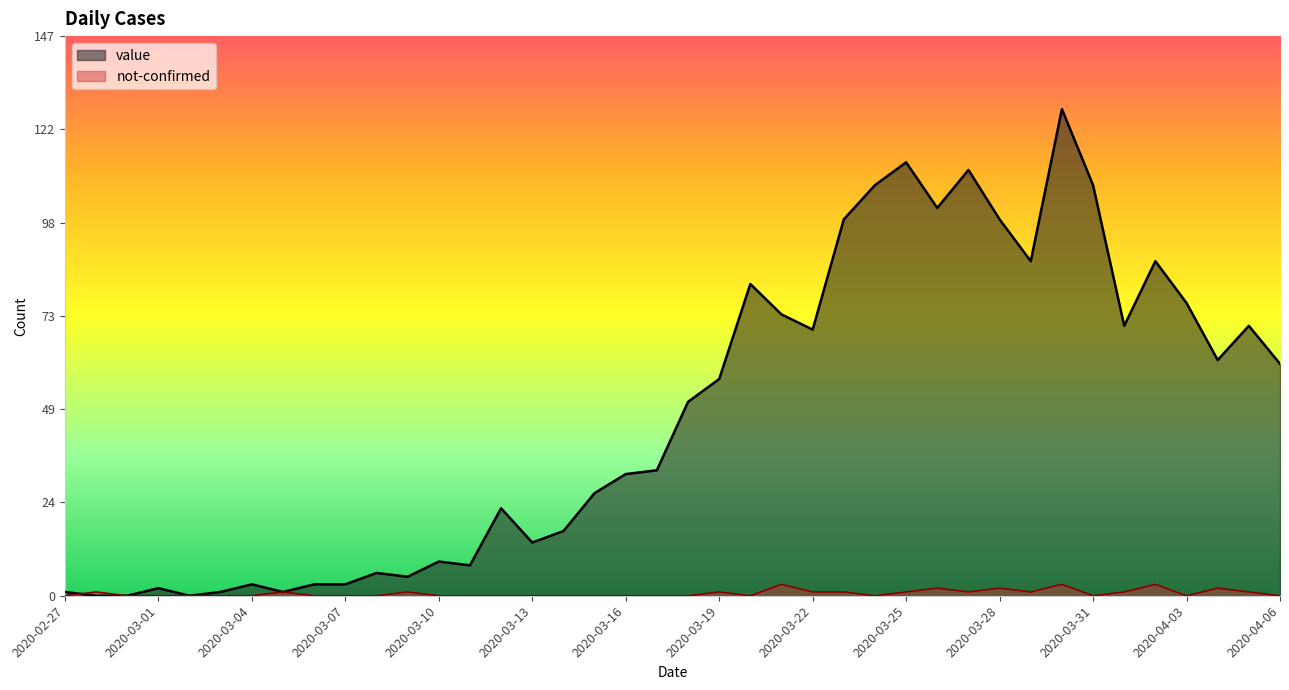

What is the label of the 25th point from the left?

2020-03-22